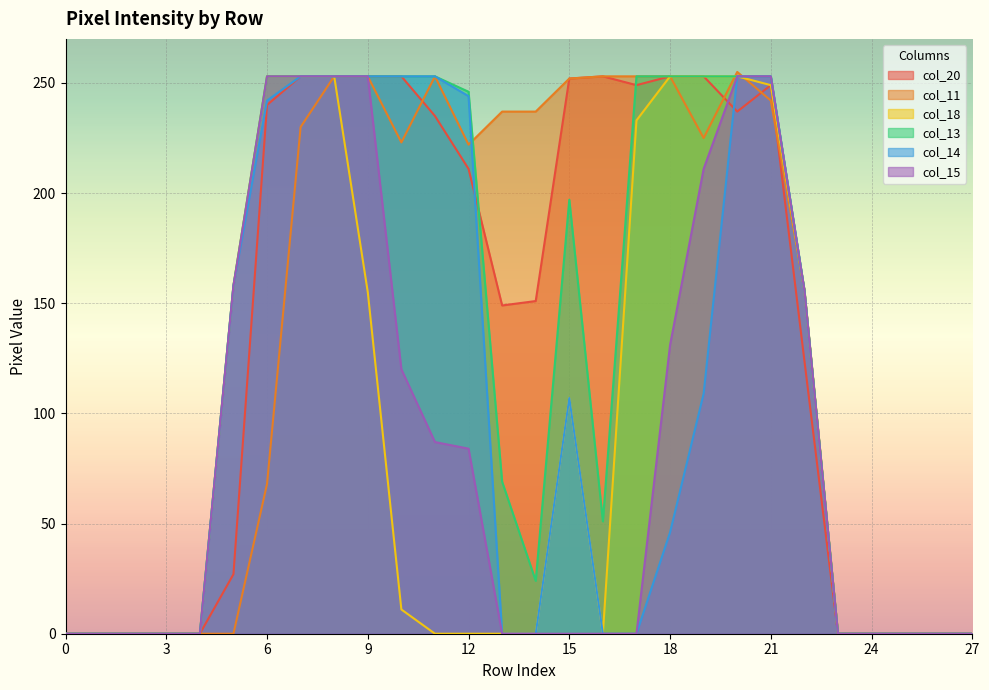

What is the difference between the maximum and minimum values in the col_11 series?

255